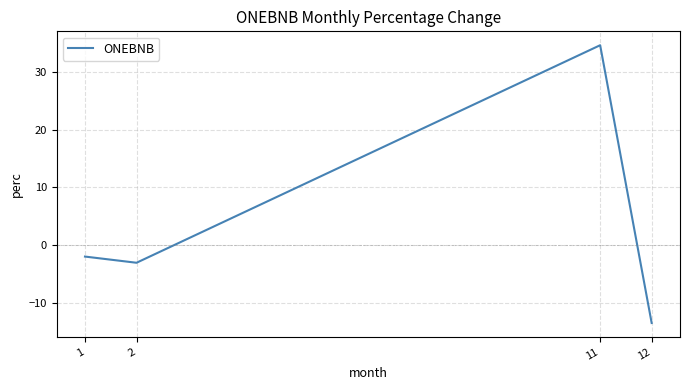

What is the difference between the values at 1 and 11?

36.7